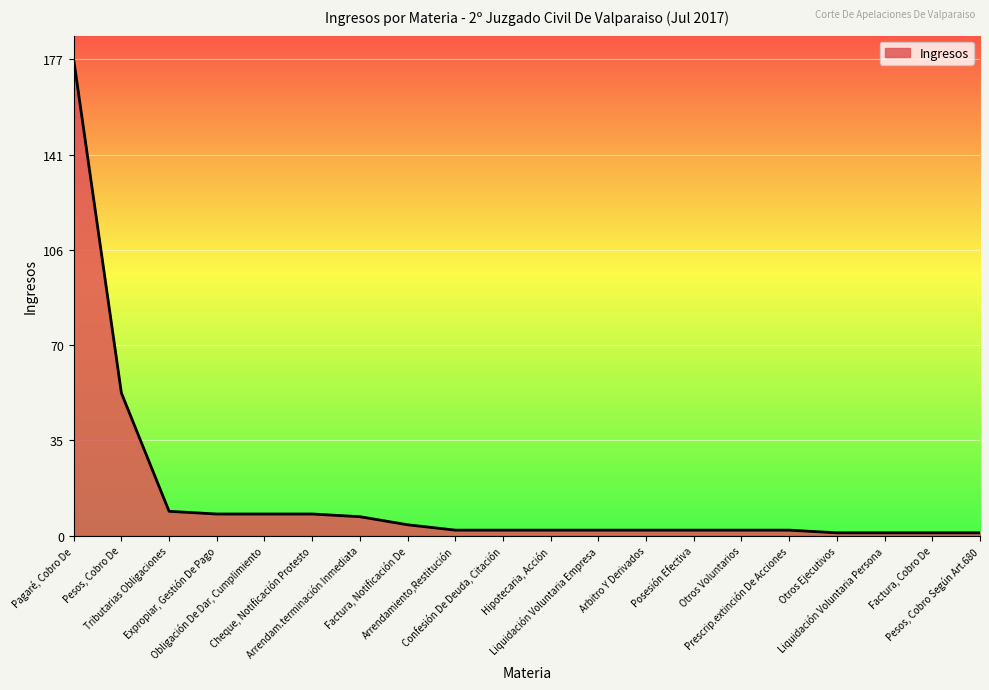

Does the chart display data point markers on the line(s)?

No